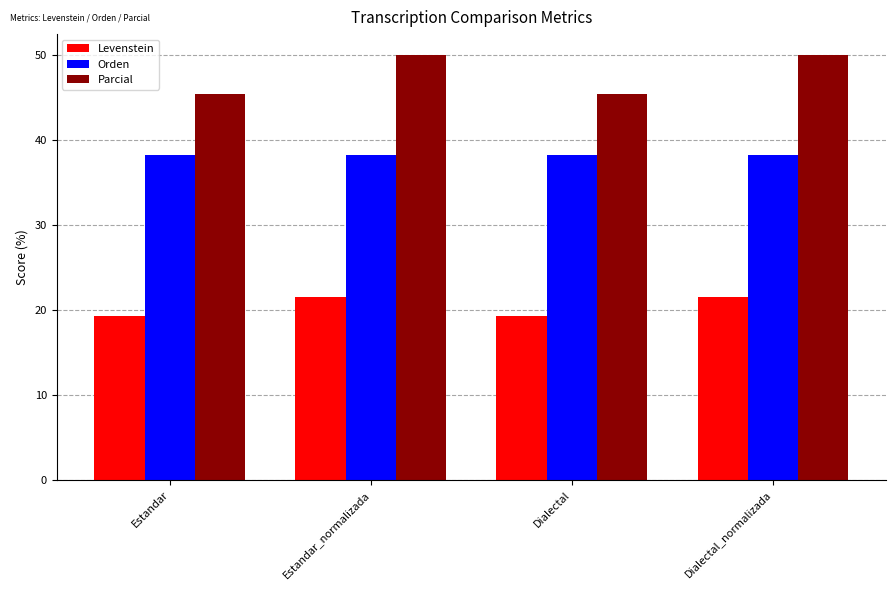

Reading left to right, what are all the values shown in this chart?

Levenstein: 19.3	21.6	19.3	21.6
Orden: 38.3	38.3	38.3	38.3
Parcial: 45.5	50.0	45.5	50.0